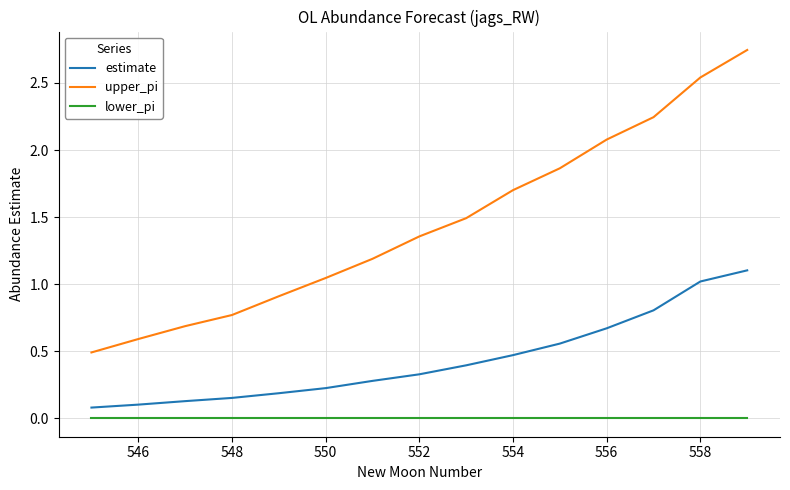

Which series has the largest total across all categories?

upper_pi